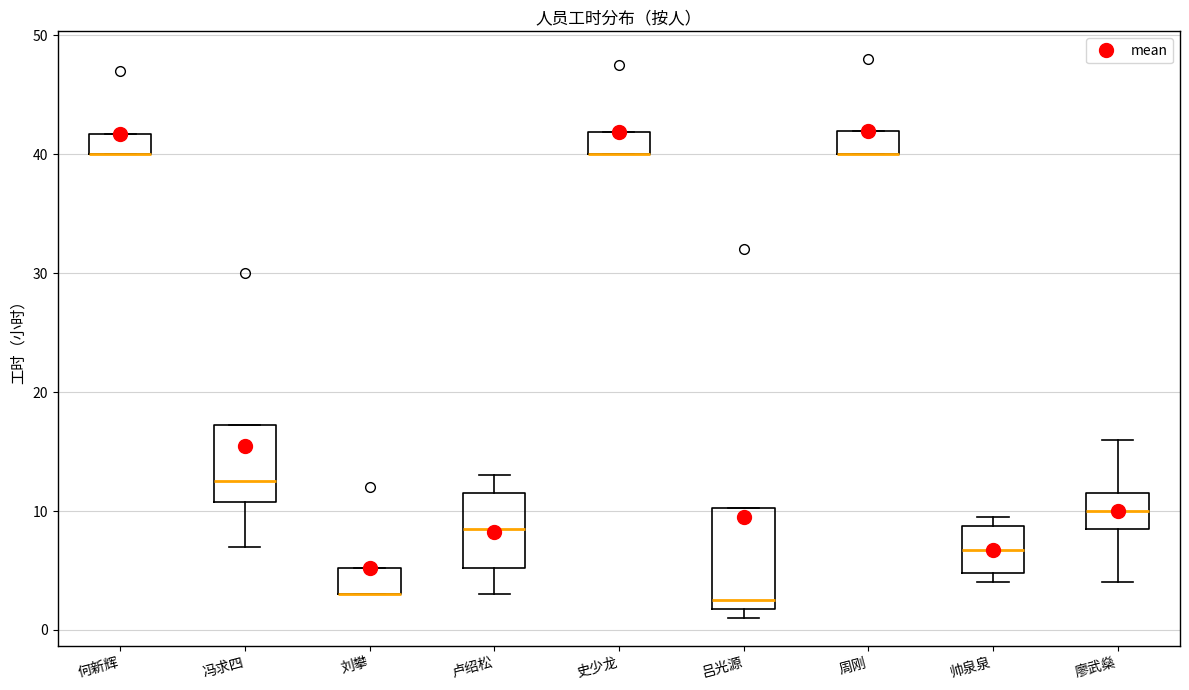

Where is the lower edge of the box for 史少龙 on the y-axis? The values are not printed on the chart, so give them approximately, as read against the axis.

40